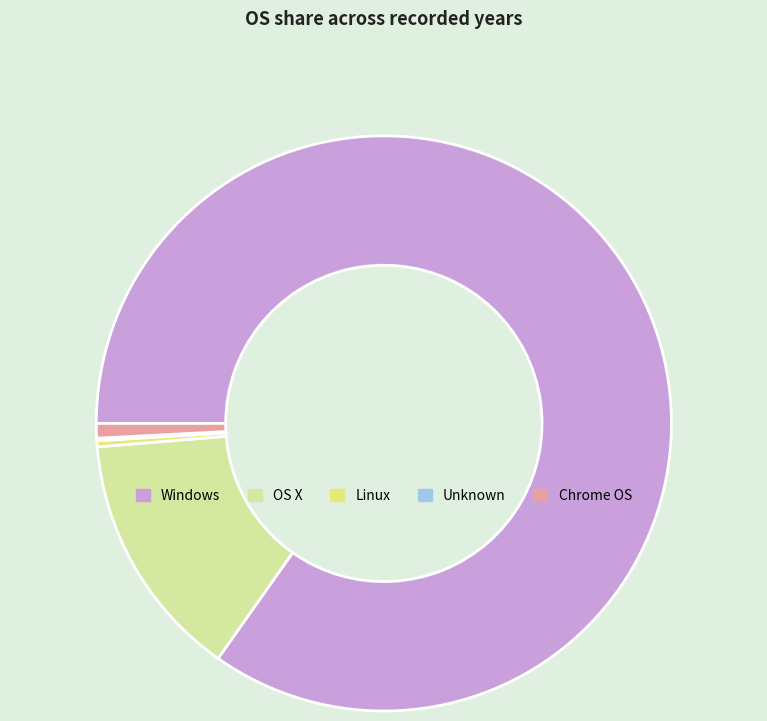

Is there a majority slice in this chart?

Yes